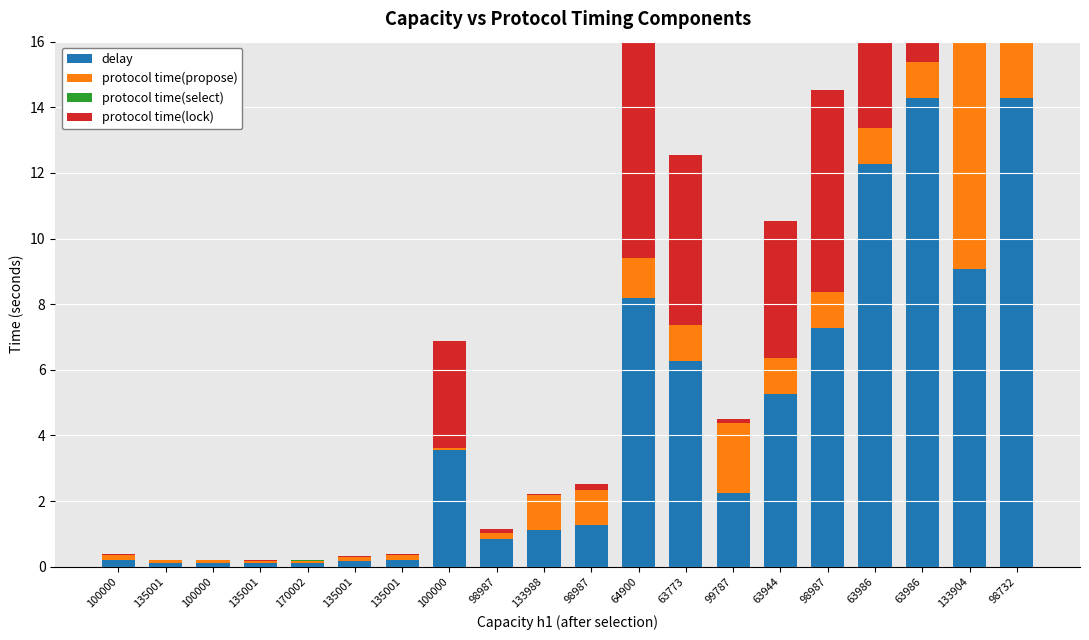

What is the label of the 8th bar from the right?

63773